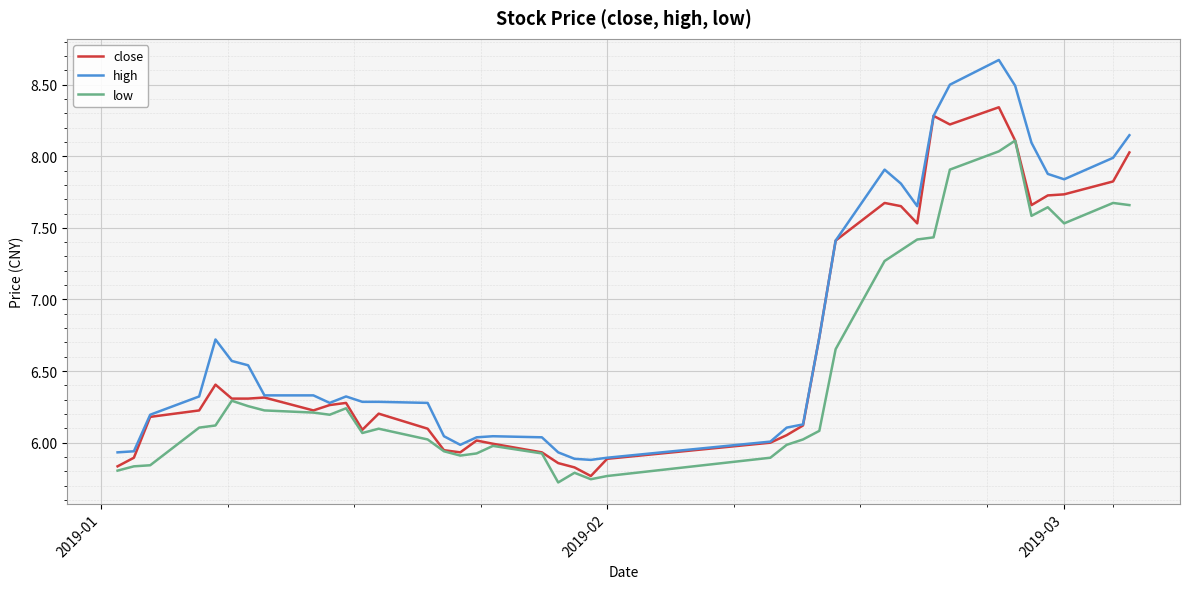

How many values in the low series are below 6?

14